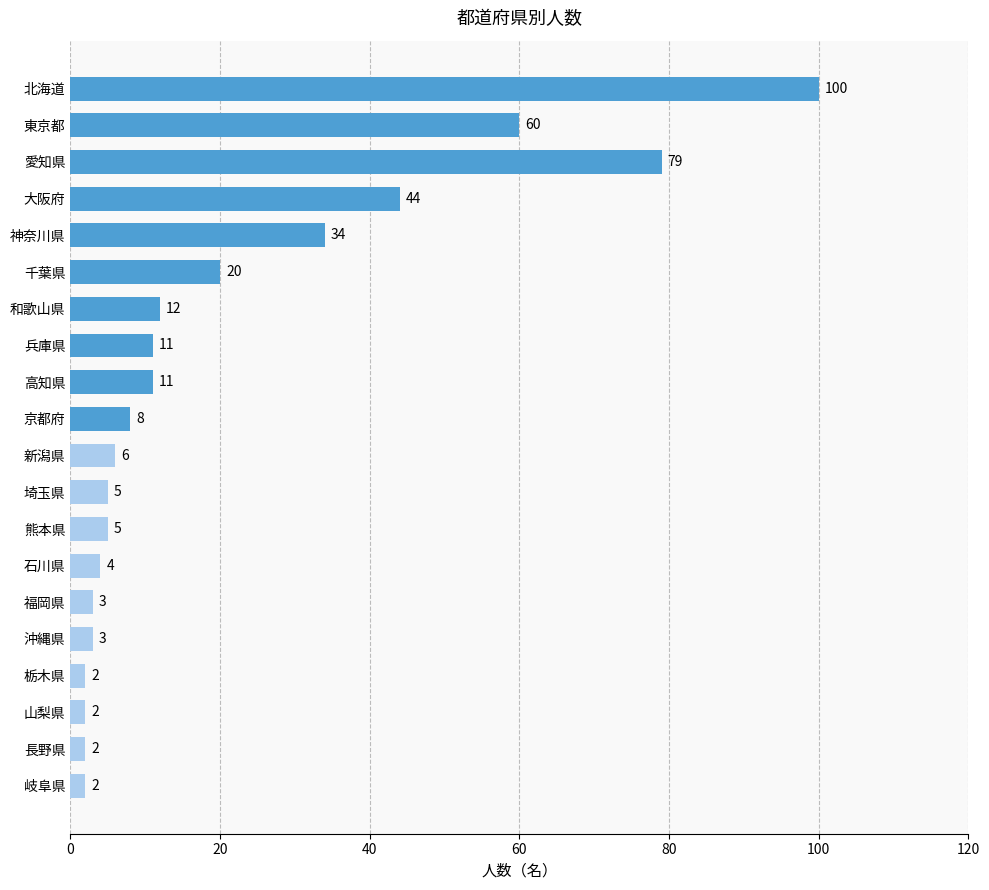

What is the maximum value shown in the chart?

100